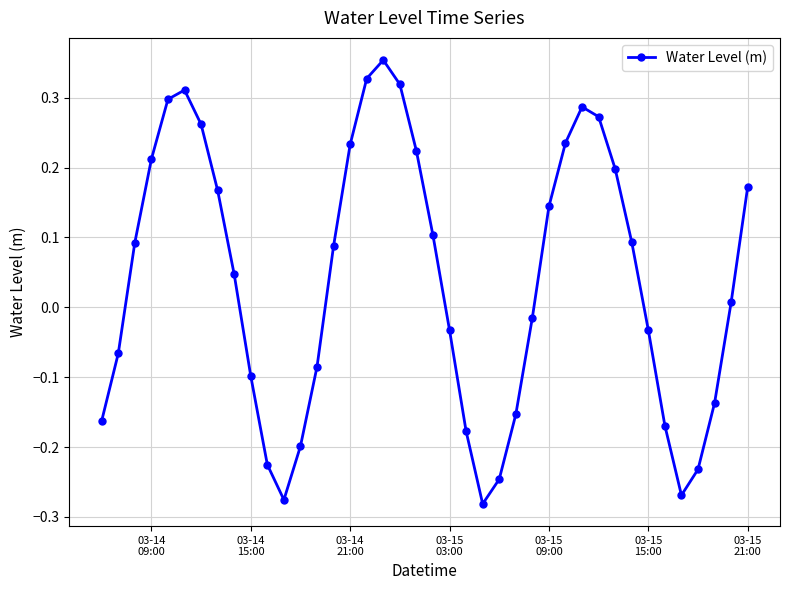

How many interior local peaks (higher than both neighbors) does the data have?

3